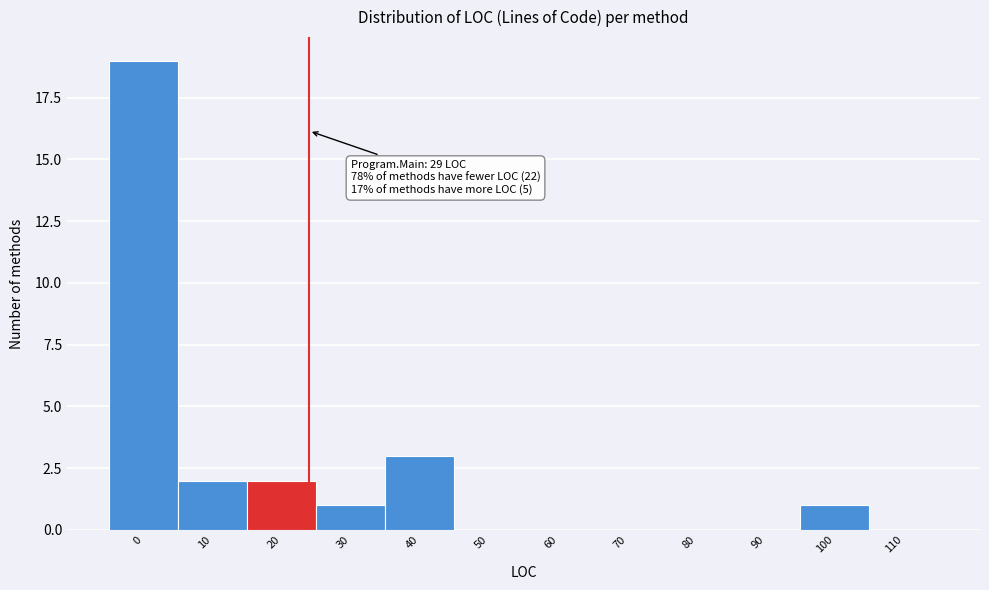

Reading left to right, transcribe all the data shown in this chart.

0=19	10=2	20=2	30=1	40=3	50=0	60=0	70=0	80=0	90=0	100=1	110=0